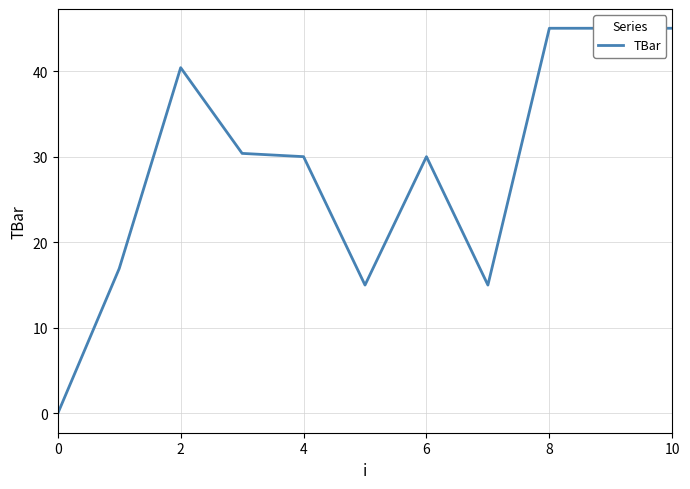

Does the chart have visible grid lines?

Yes